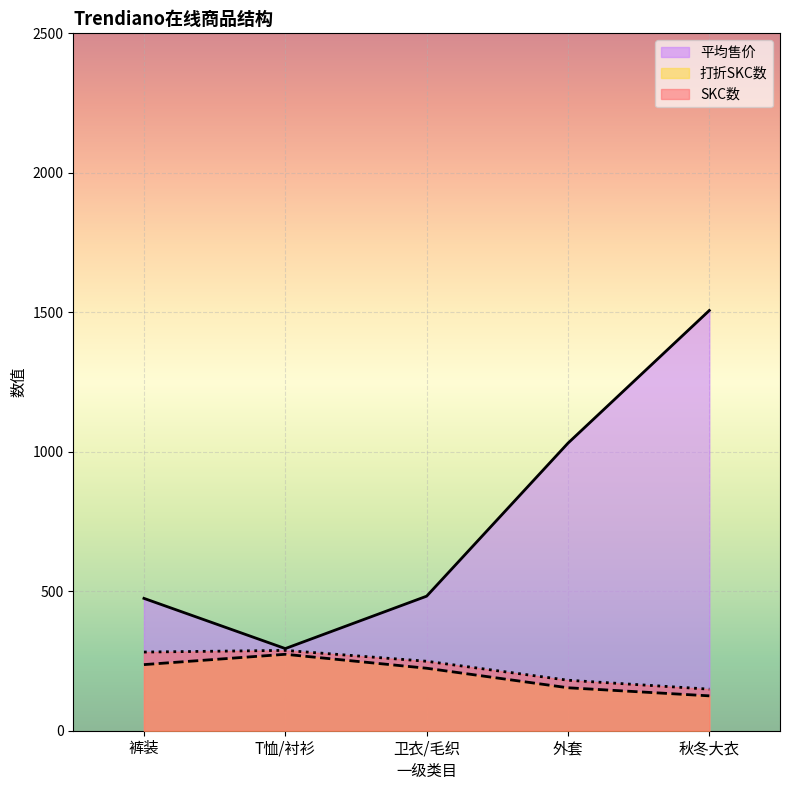

What is the minimum value for 平均售价?

294.5